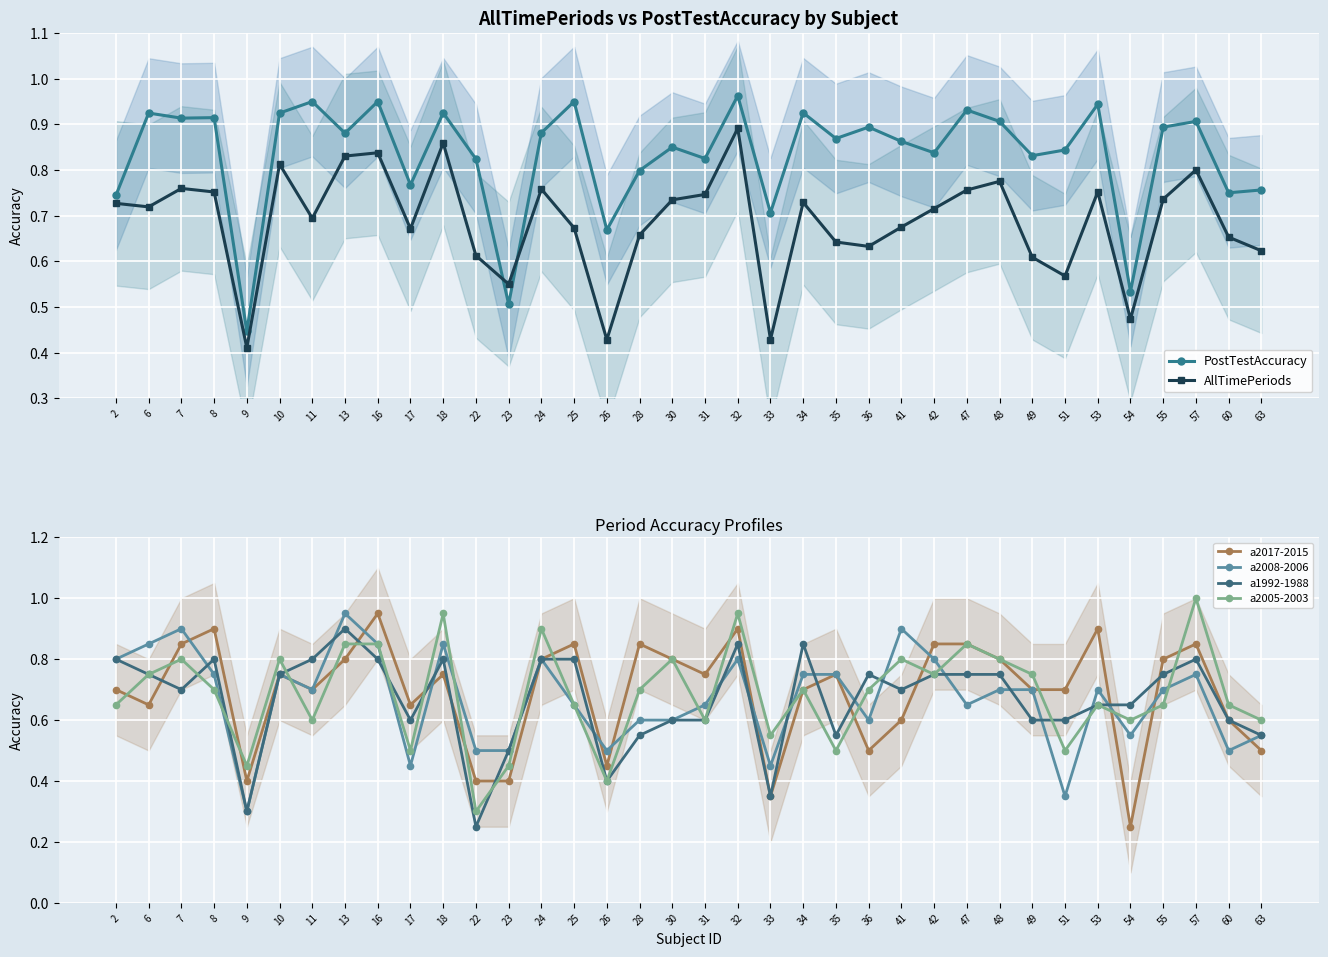

Which series has the largest range (max minus min)?

a2017-2015